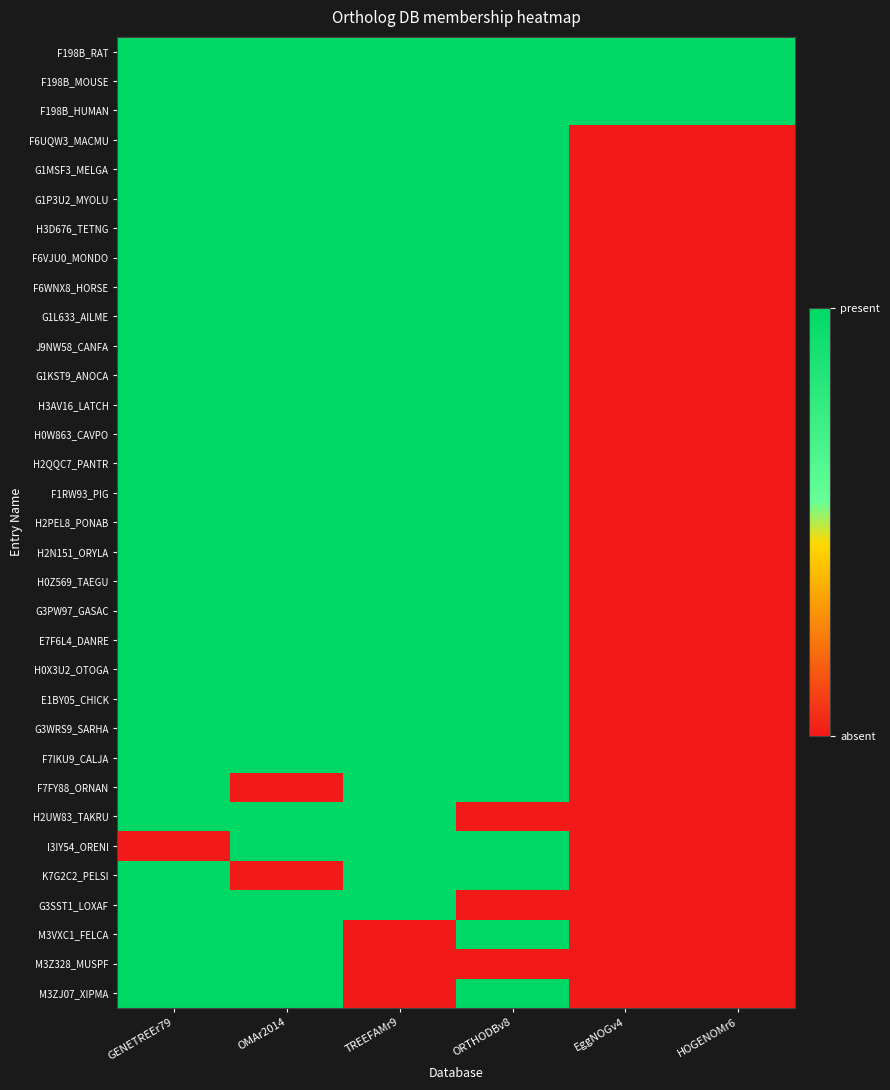

What is the spread (max minus min) of values at ORTHODBv8?

1